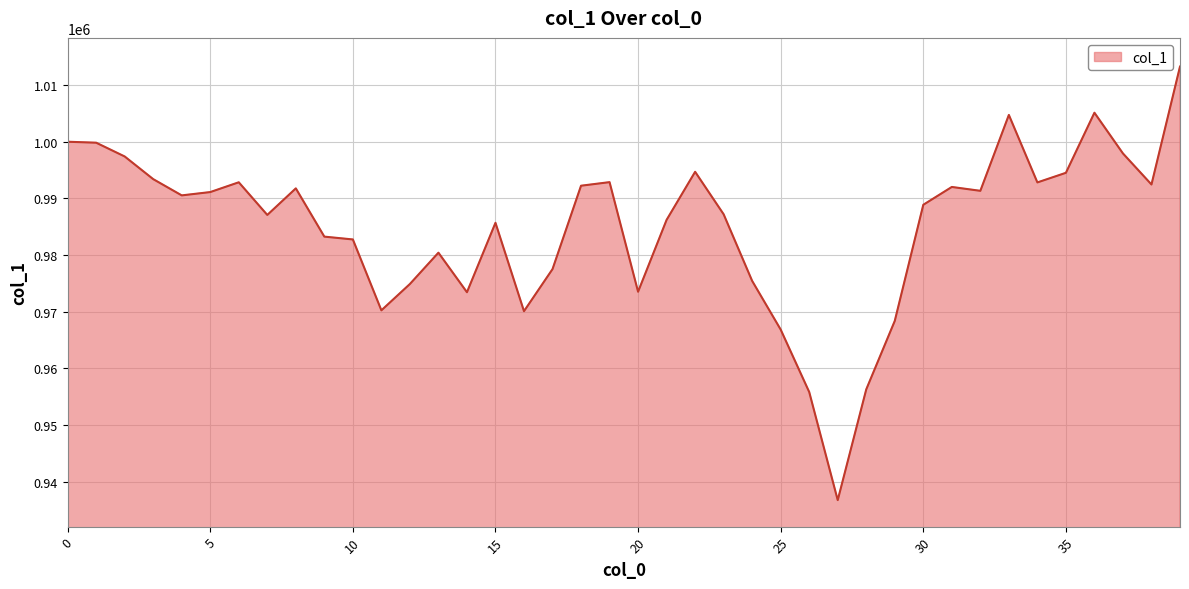

What is the difference between the maximum and minimum values?

76556.6